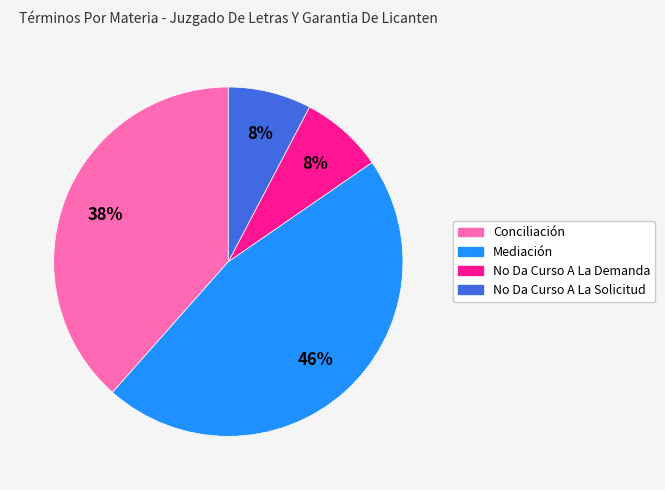

Is the sum of Mediación and No Da Curso A La Demanda greater than half?

Yes